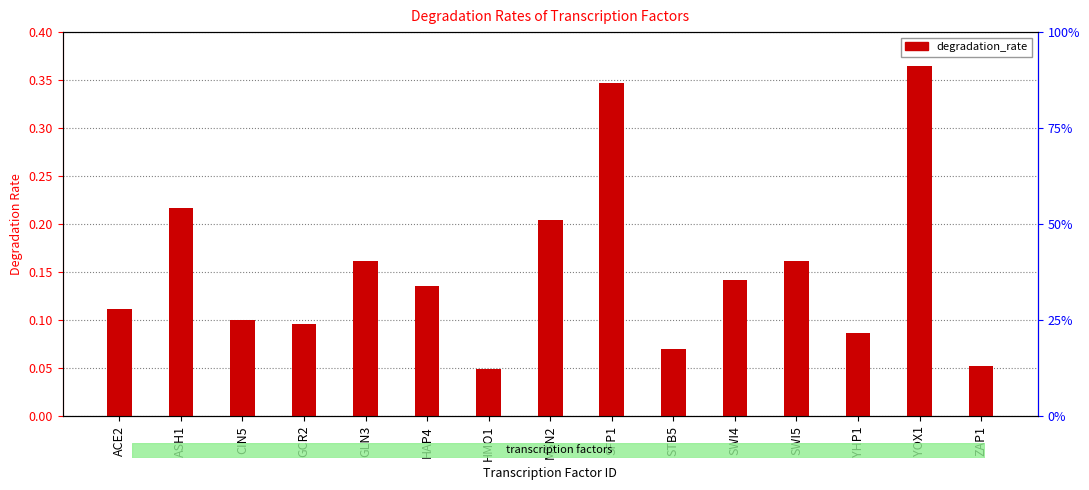

Reading left to right, list all the values displayed in this chart.

0.1	0.2	0.1	0.1	0.2	0.1	0.0	0.2	0.3	0.1	0.1	0.2	0.1	0.4	0.1